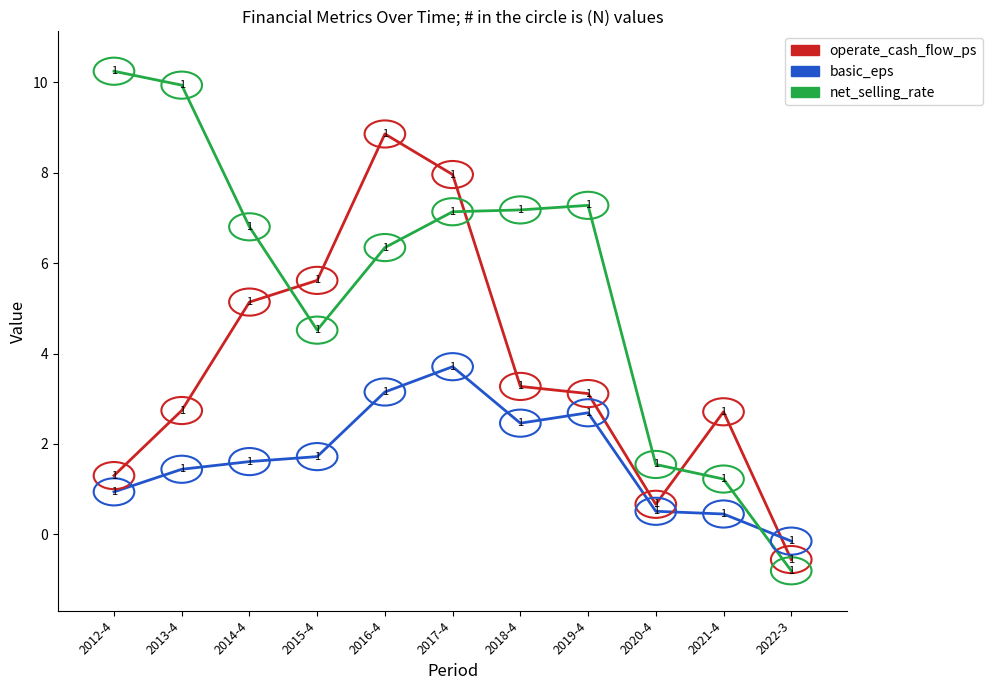

Is it true that operate_cash_flow_ps equals 1.3 at 2012-4?

True